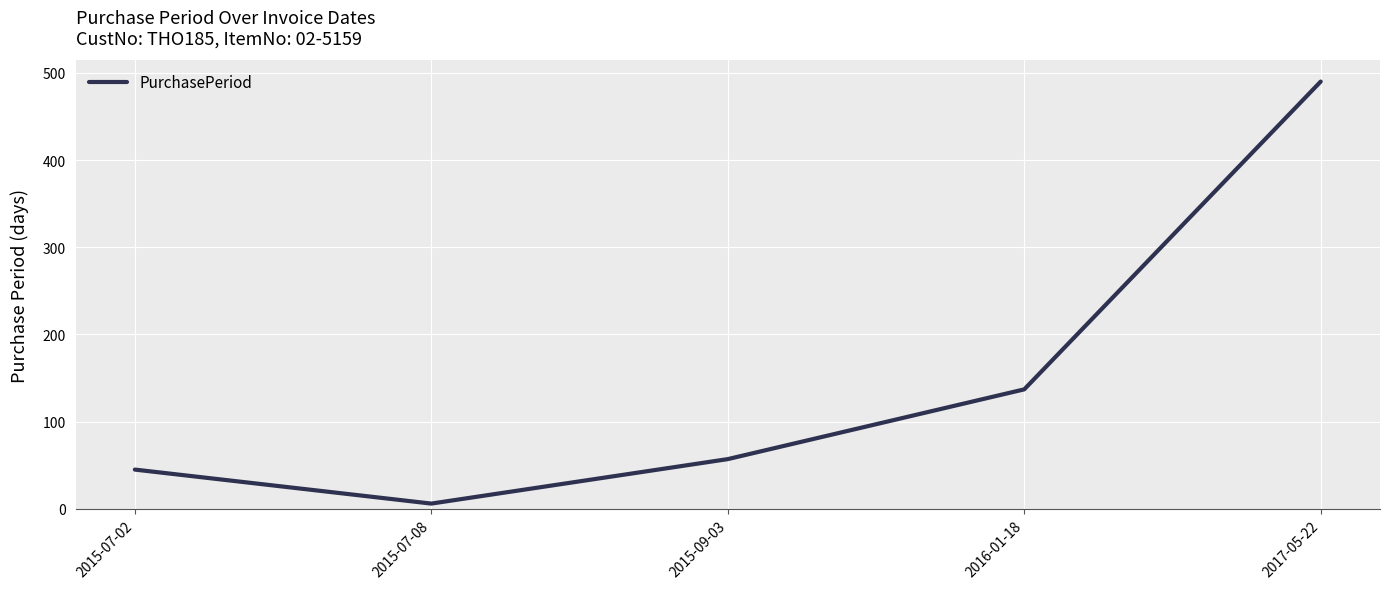

Count the number of categories in the chart.

5